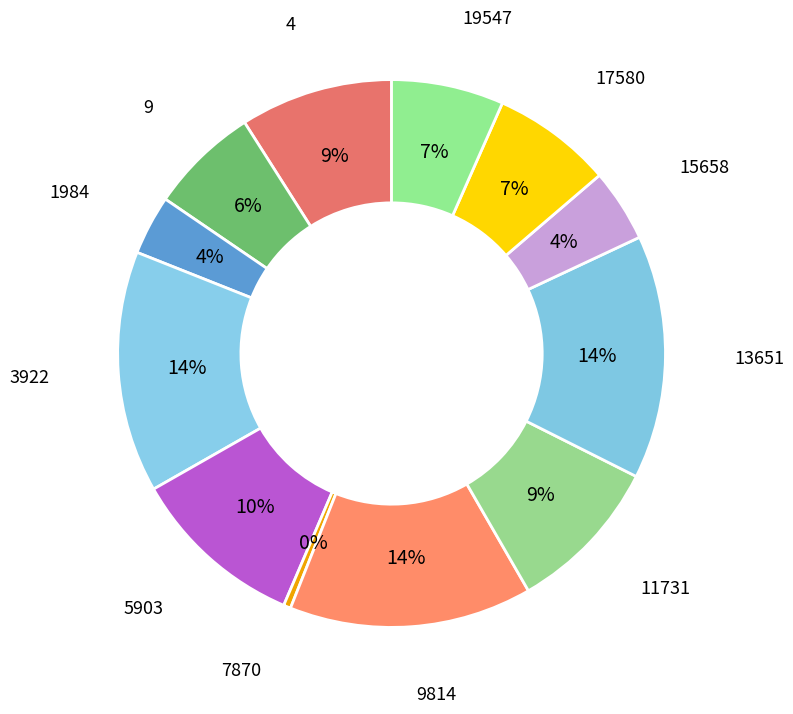

Does any single category account for the majority?

No